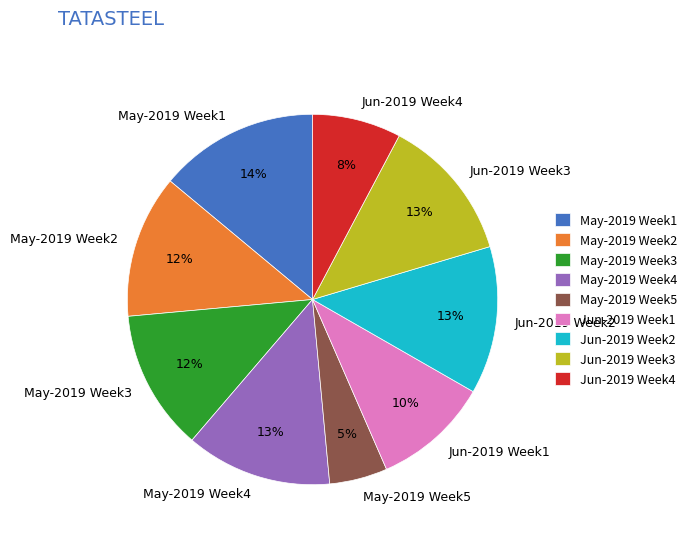

To the nearest percent, what is the average slice percentage?

11%